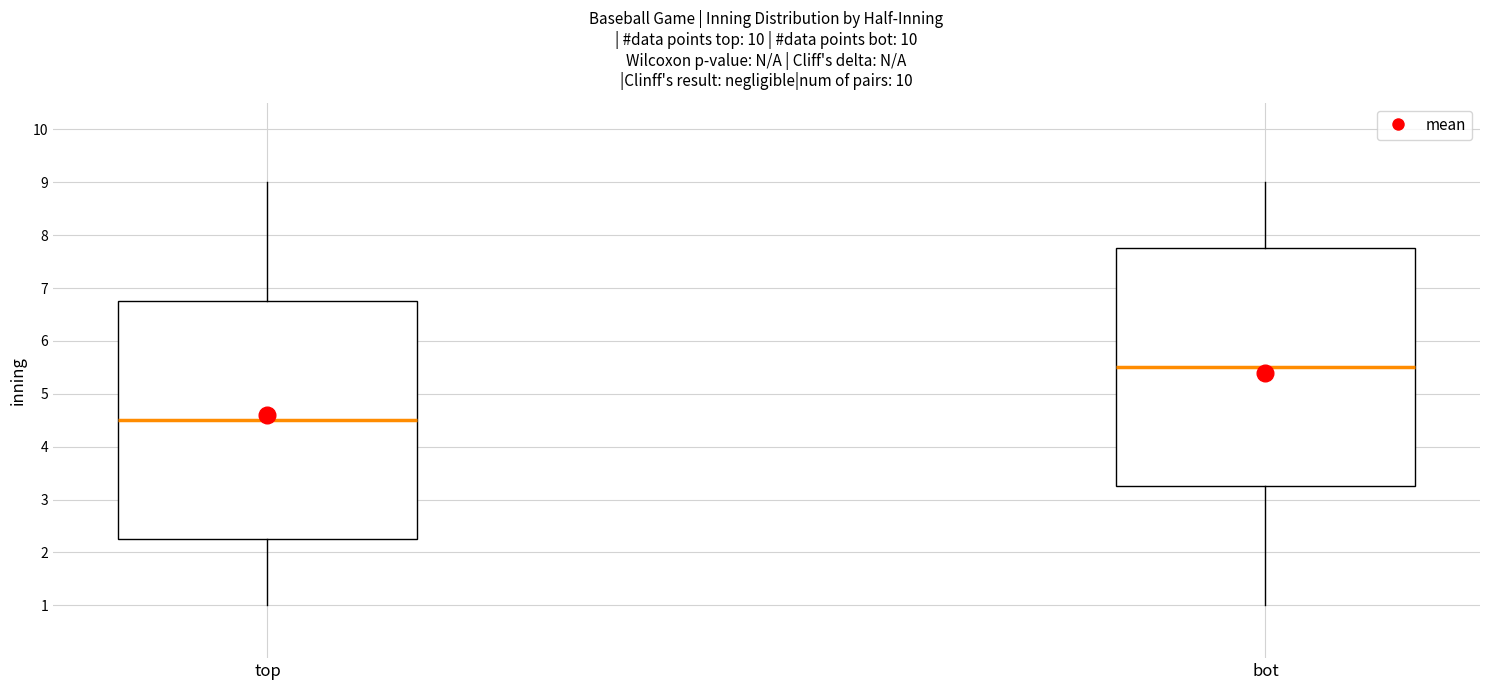

Which box's median line is the lowest?

top